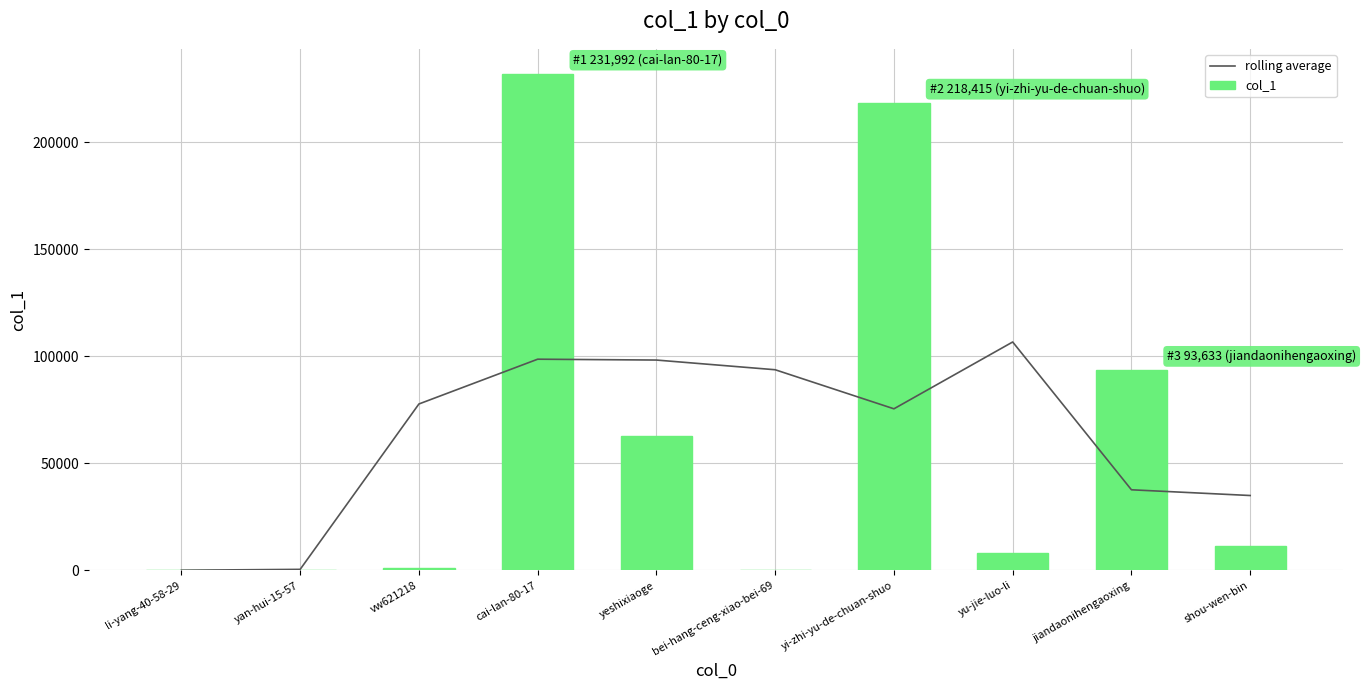

The rolling average series shows 77736.0 at vw621218. True or false?

True